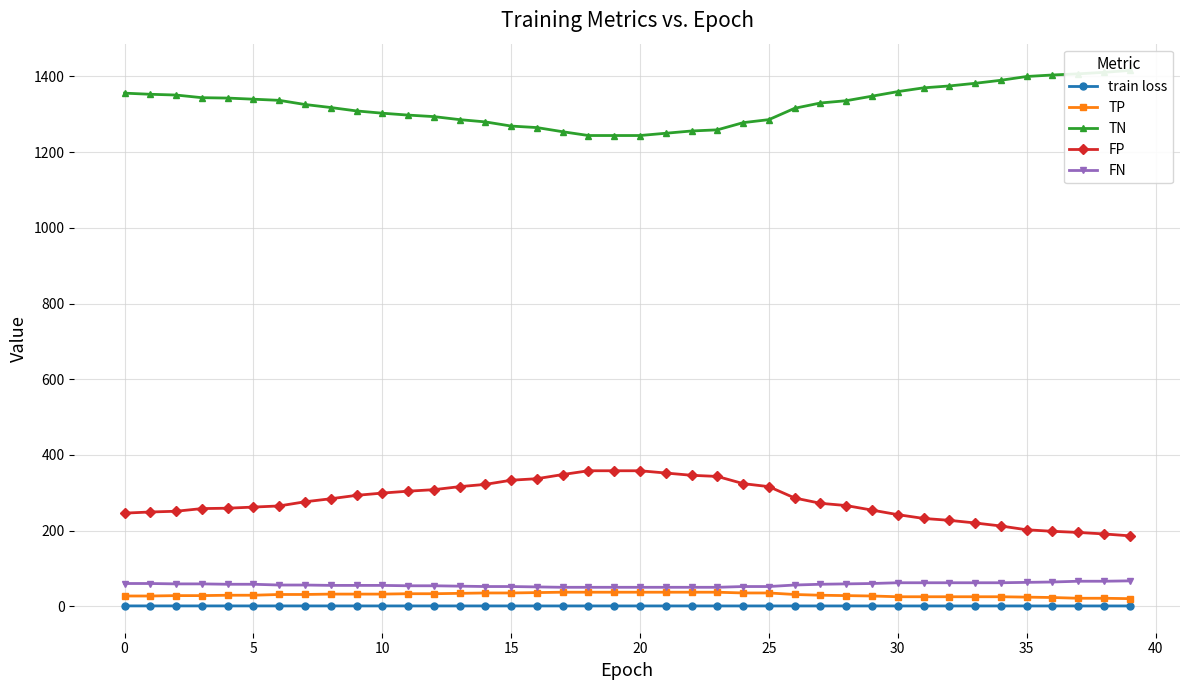

Does the chart have visible grid lines?

Yes